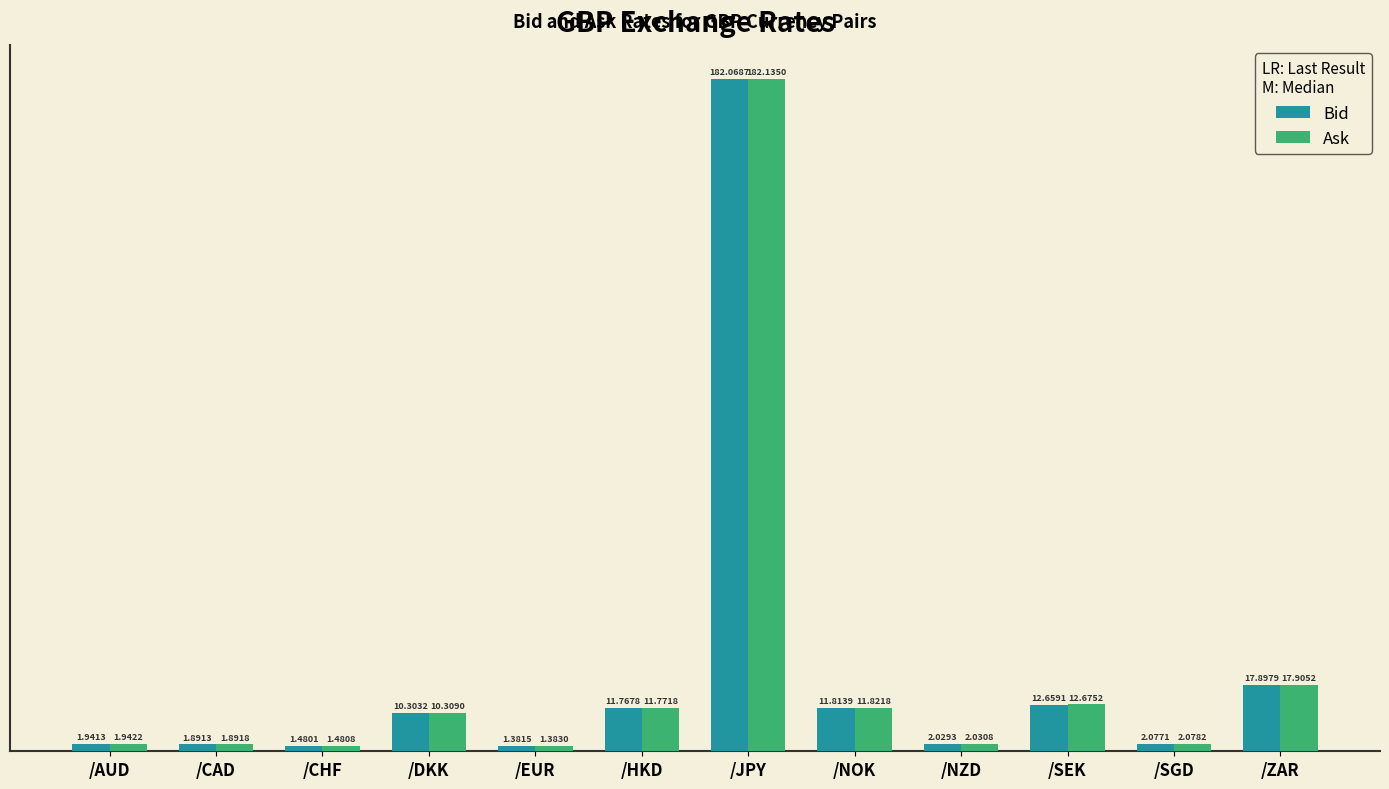

What is the difference between the Bid values at /EUR and /NOK?

10.4